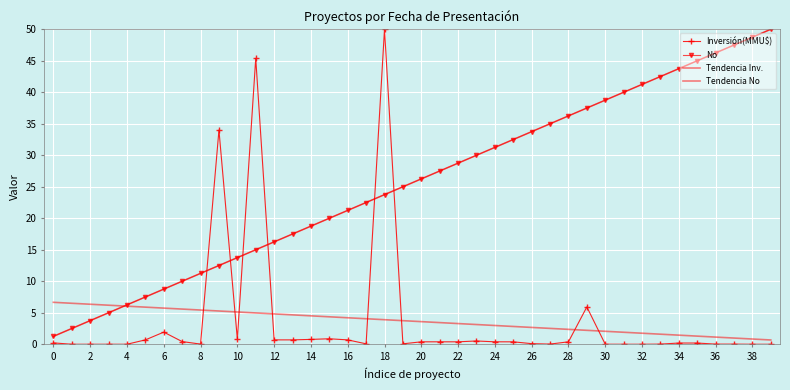

Reading left to right, extract all data points from this chart.

Inversión(MMU$): 0.2	0.0	0.0	0.0	0.0	0.7	1.9	0.4	0.0	34.0	0.8	45.4	0.7	0.7	0.8	0.9	0.7	0.1	50.0	0.1	0.4	0.4	0.4	0.5	0.4	0.4	0.1	0.0	0.4	5.9	0.0	0.0	0.0	0.0	0.2	0.2	0.0	0.0	0.0	0.0
No: 1.2	2.5	3.8	5.0	6.2	7.5	8.8	10.0	11.2	12.5	13.8	15.0	16.2	17.5	18.8	20.0	21.2	22.5	23.8	25.0	26.2	27.5	28.7	30.0	31.2	32.5	33.8	35.0	36.2	37.5	38.8	40.0	41.2	42.5	43.8	45.0	46.2	47.5	48.8	50.0
Tendencia Inv.: 6.7	6.5	6.4	6.2	6.0	5.9	5.7	5.6	5.4	5.3	5.1	5.0	4.8	4.7	4.5	4.4	4.2	4.0	3.9	3.7	3.6	3.4	3.3	3.1	3.0	2.8	2.7	2.5	2.4	2.2	2.1	1.9	1.7	1.6	1.4	1.3	1.1	1.0	0.8	0.7
Tendencia No: 1.2	2.5	3.7	5.0	6.2	7.5	8.7	10.0	11.2	12.5	13.7	15.0	16.2	17.5	18.7	20.0	21.2	22.5	23.7	25.0	26.2	27.5	28.7	30.0	31.2	32.5	33.7	35.0	36.2	37.5	38.7	40.0	41.2	42.5	43.7	45.0	46.2	47.5	48.7	50.0